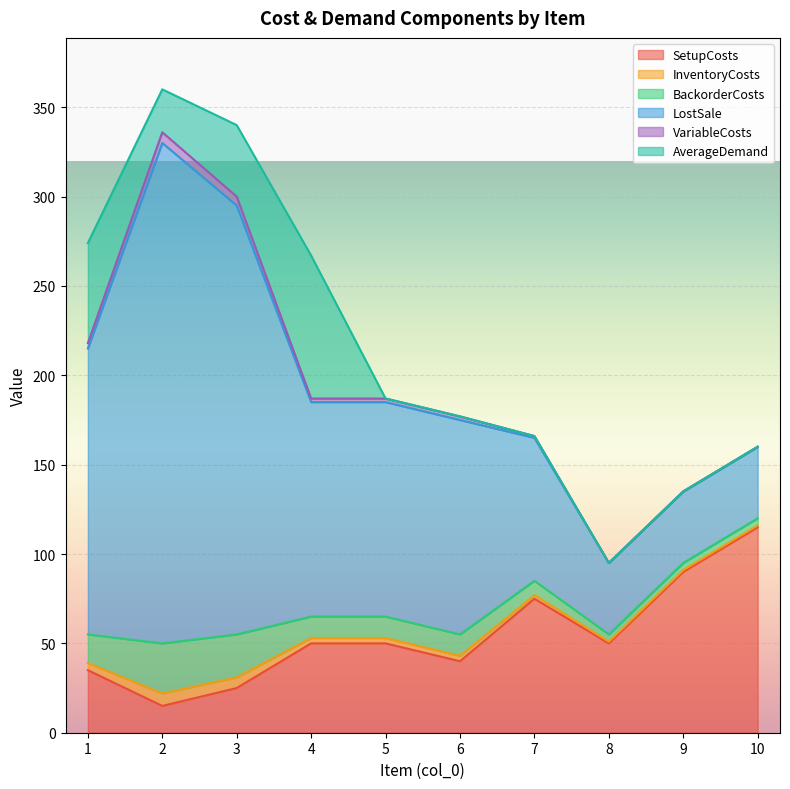

Rank the categories by BackorderCosts value from highest to lowest.

2, 3, 1, 4, 5, 6, 7, 8, 9, 10